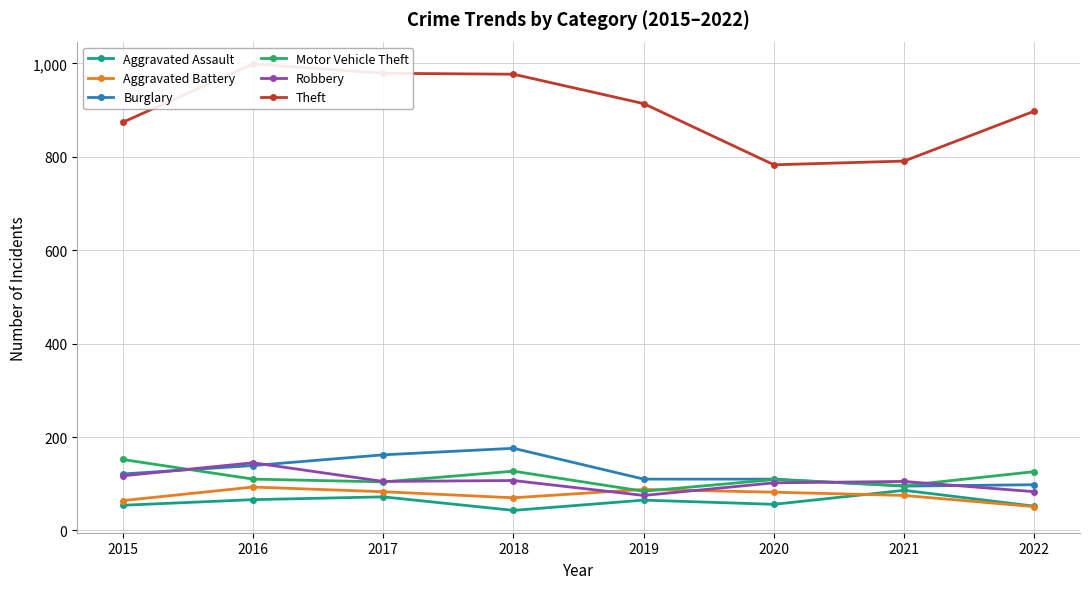

Reading left to right, extract all data points from this chart.

Aggravated Assault: 2015=54	2016=66	2017=72	2018=43	2019=65	2020=56	2021=86	2022=52
Aggravated Battery: 2015=64	2016=93	2017=83	2018=70	2019=88	2020=82	2021=75	2022=51
Burglary: 2015=121	2016=139	2017=162	2018=176	2019=110	2020=110	2021=95	2022=98
Motor Vehicle Theft: 2015=152	2016=110	2017=104	2018=127	2019=84	2020=109	2021=96	2022=126
Robbery: 2015=117	2016=145	2017=105	2018=107	2019=75	2020=102	2021=105	2022=83
Theft: 2015=874	2016=999	2017=979	2018=977	2019=914	2020=783	2021=791	2022=898